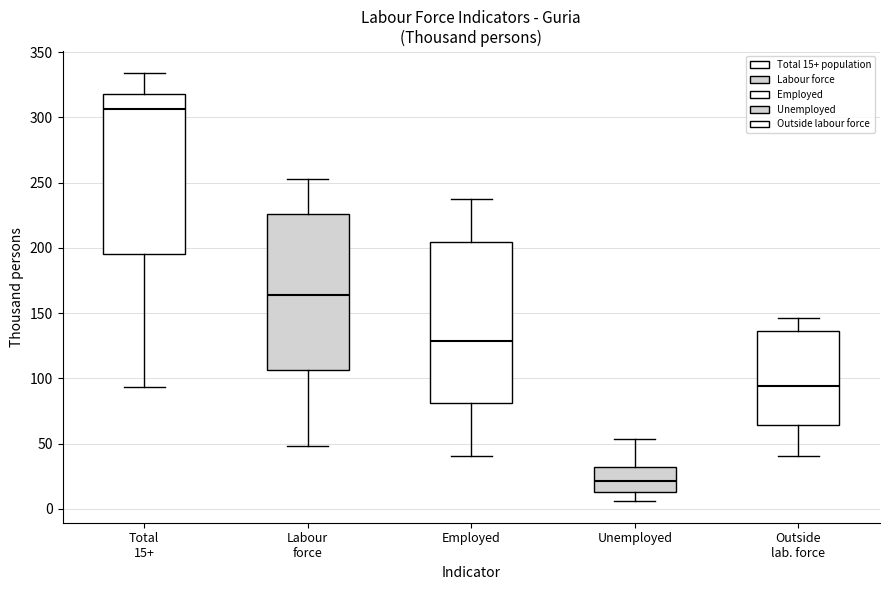

Where does the median line of the box for Total 15+ sit on the y-axis? The values are not printed on the chart, so give them approximately, as read against the axis.

305